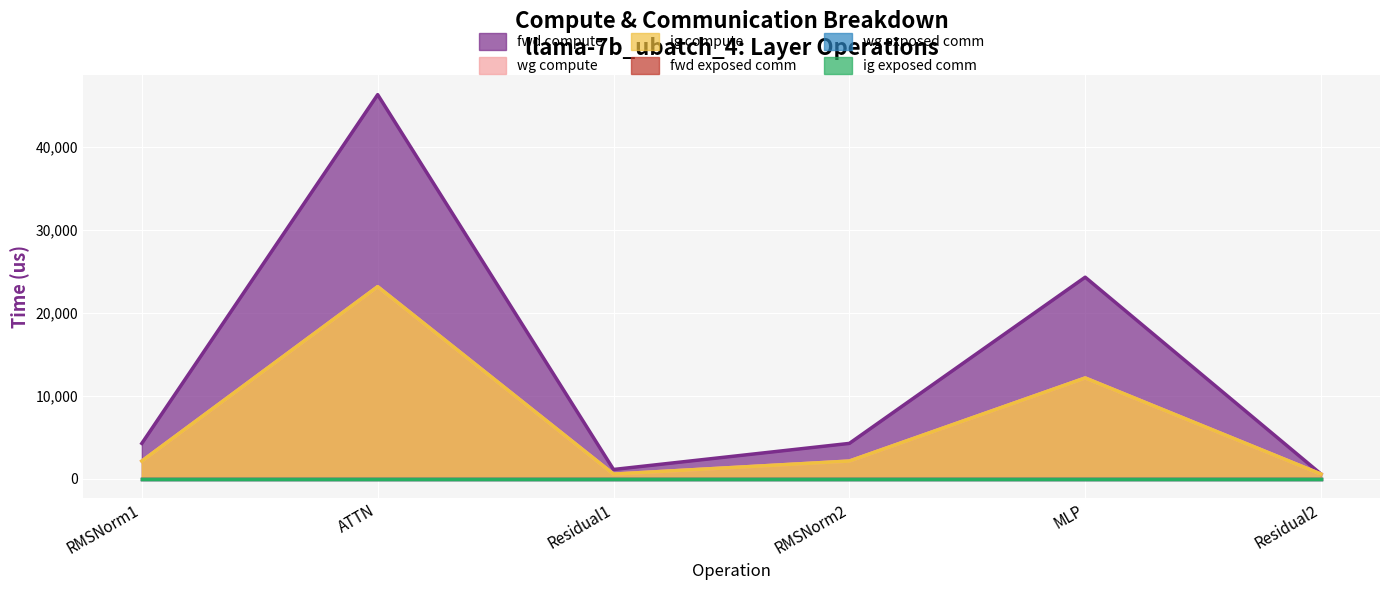

True or false: wg compute and ig compute intersect in this chart.

False